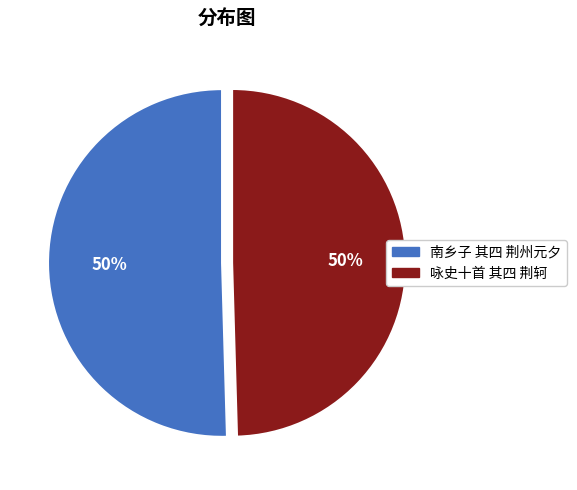

What is the ratio of the value at 南乡子 其四 荆州元夕 to the value at 咏史十首 其四 荆轲?

1.0